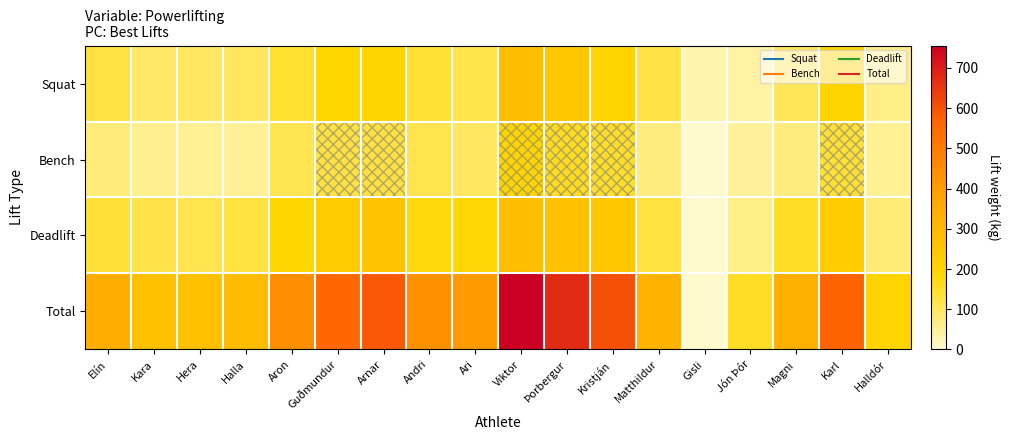

What is the difference between the maximum and minimum values in the Deadlift series?

280.5